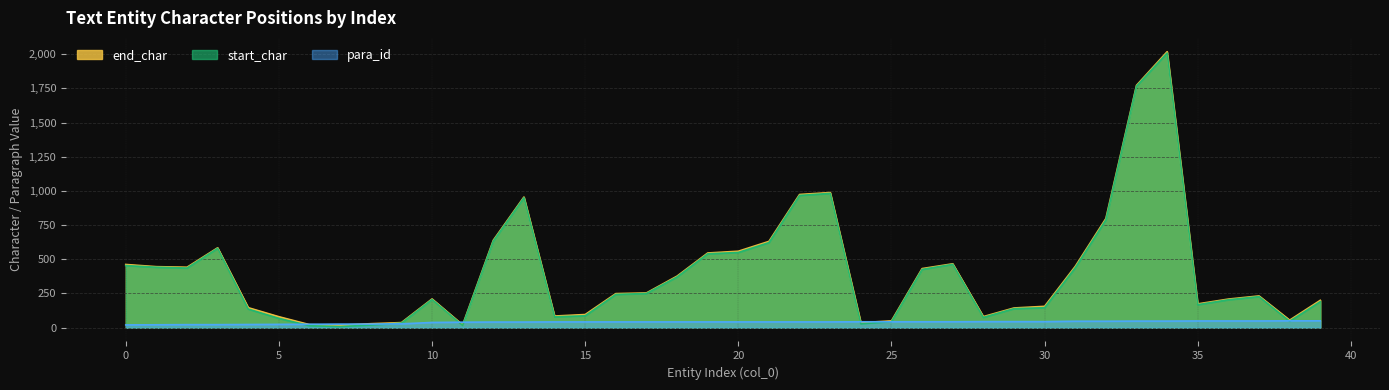

What is the greatest value displayed?

2018